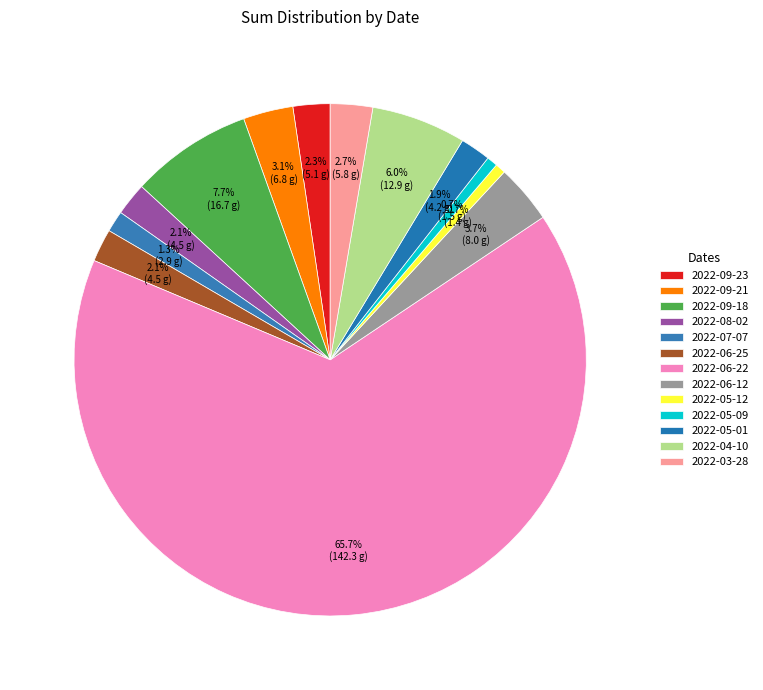

What is the change in value from 2022-06-22 to 2022-03-28?

-136.5